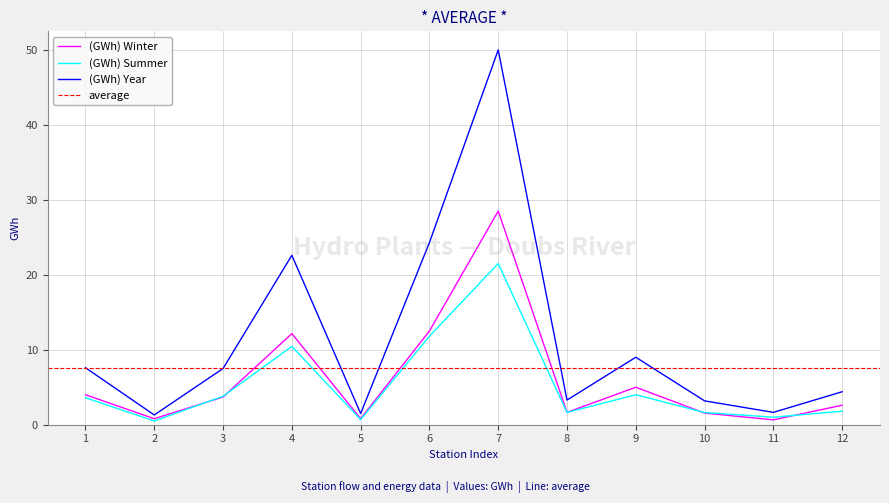

What is the difference between the maximum and minimum values in the (GWh) Winter series?

27.9